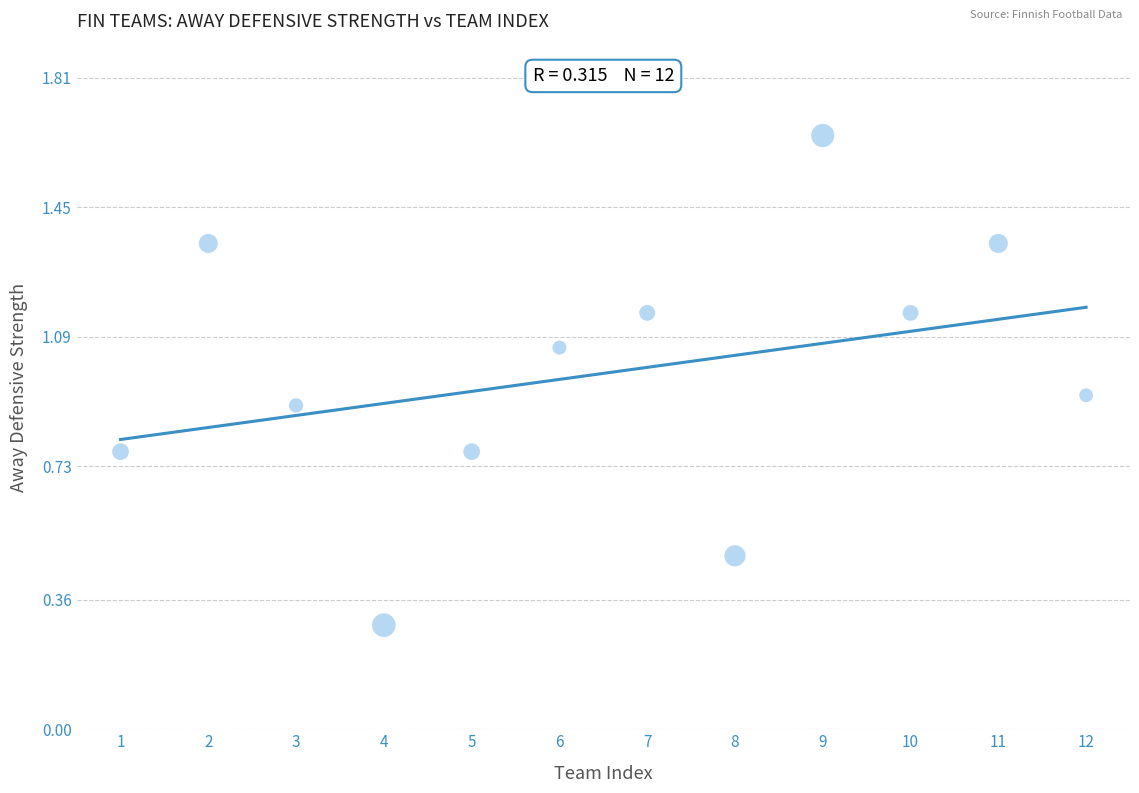

What is the range of Y values (max minus min)?

1.4